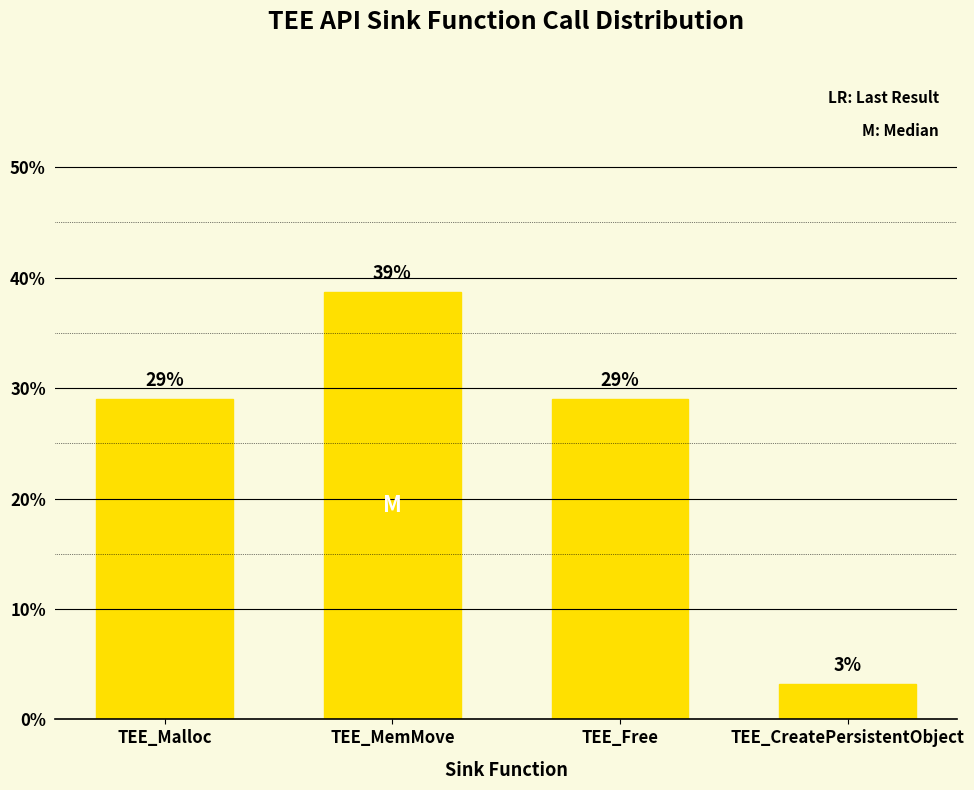

How many data points are less than 29?

1